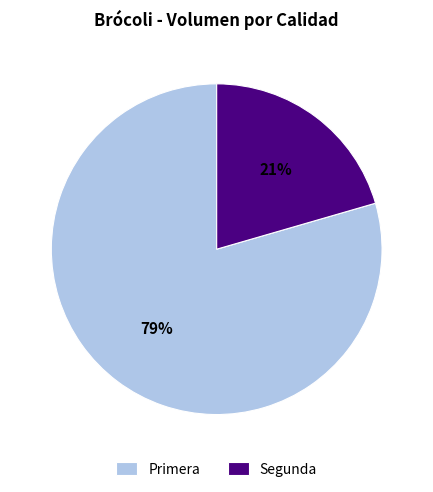

To the nearest percent, what is the average slice percentage?

50%